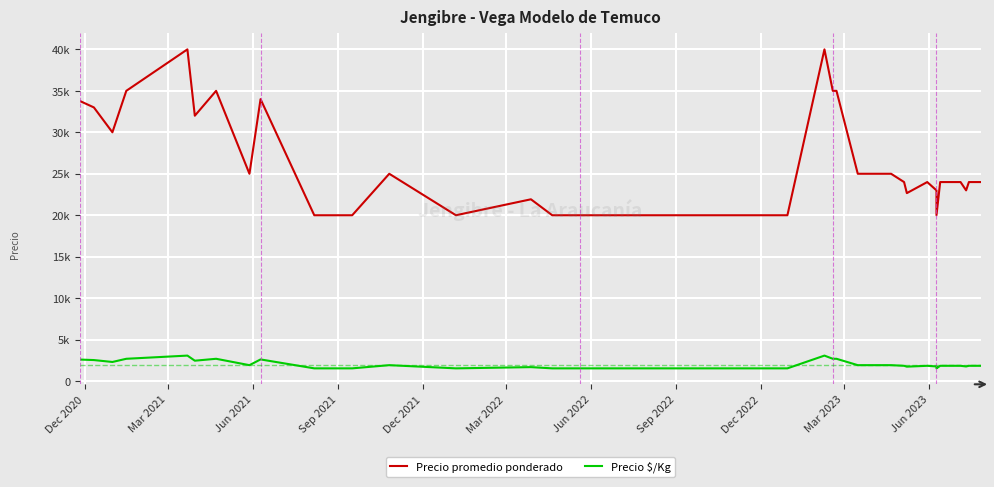

What is the smallest value displayed?

1538